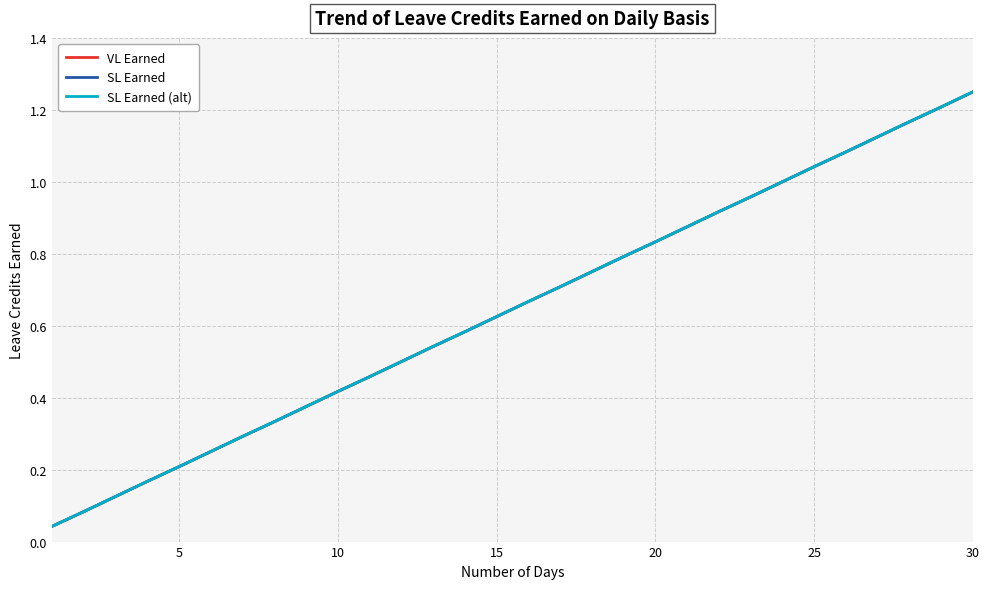

What is the difference between the second highest and second lowest values in the VL Earned series?

1.1